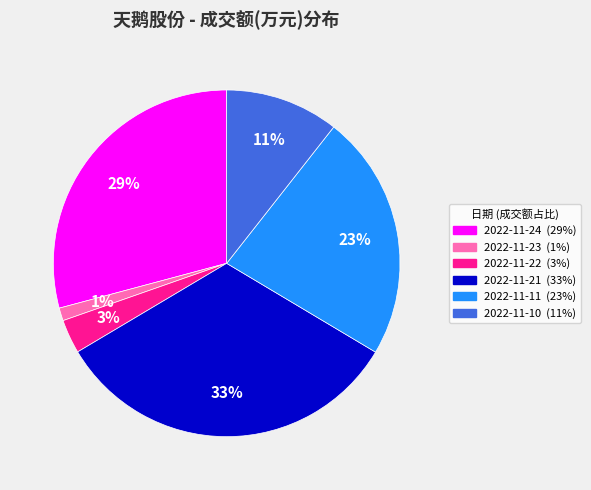

Which category has the smallest portion of the pie?

2022-11-23